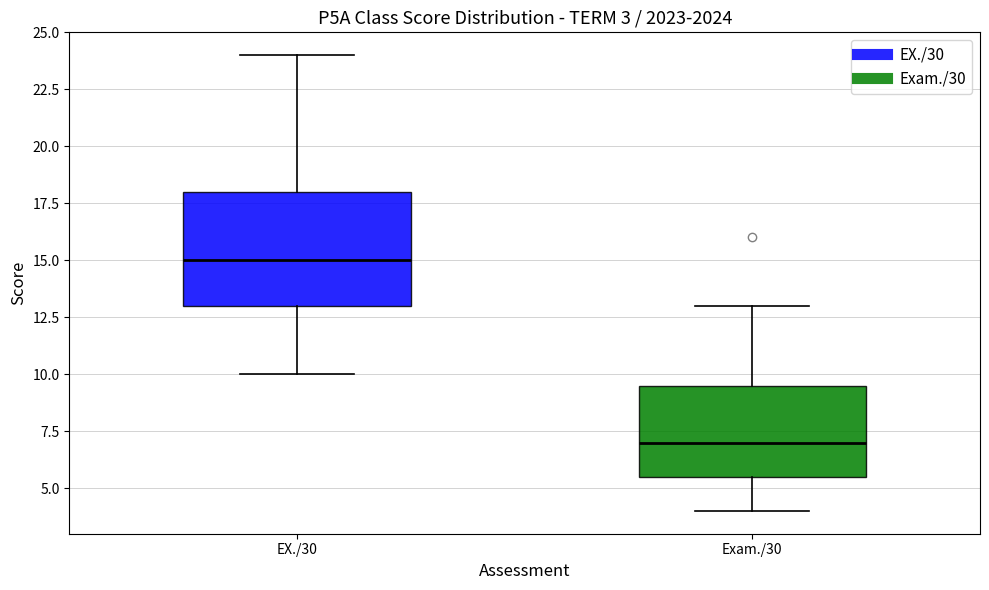

Which box's median line is the highest?

EX./30